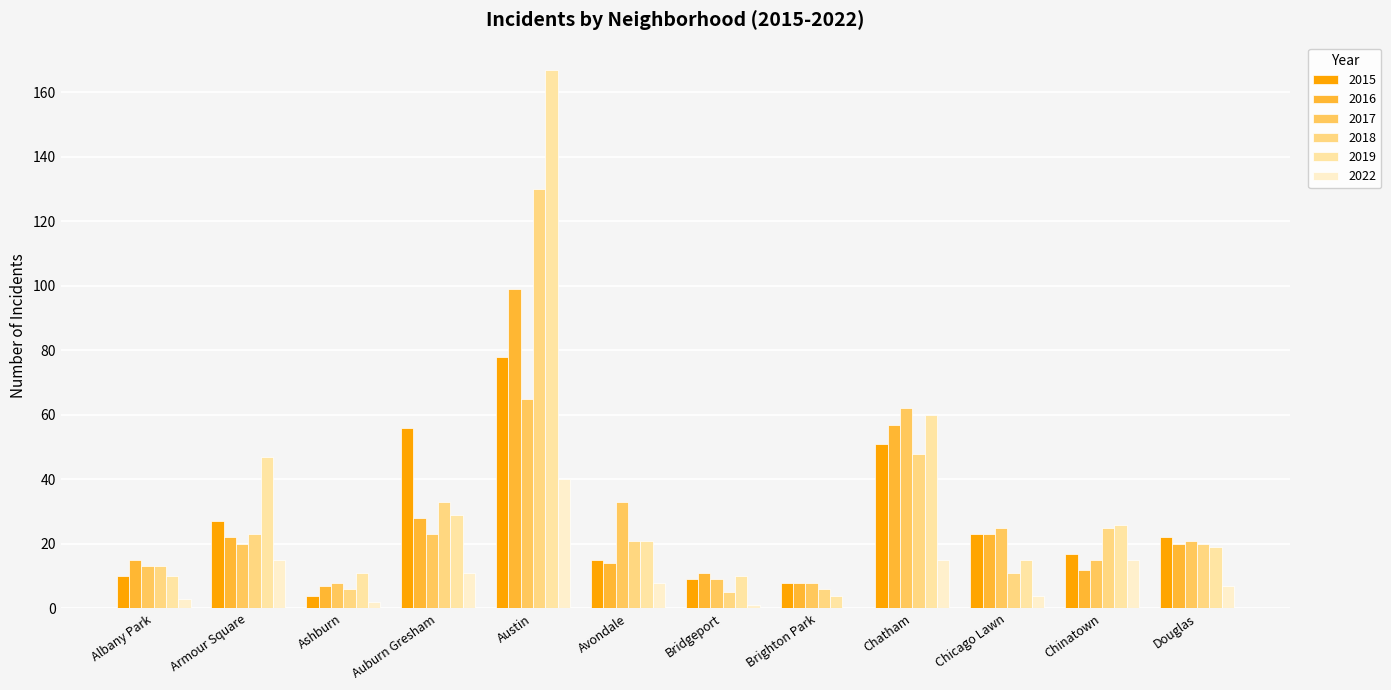

List the series in order of their peak value, lowest first.

2022, 2017, 2015, 2016, 2018, 2019